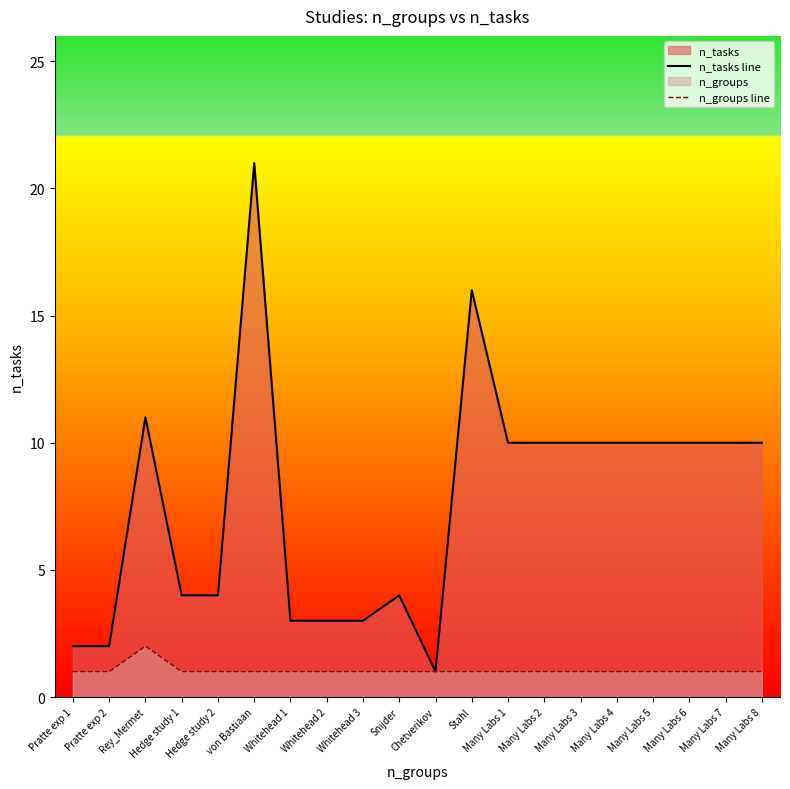

Where is n_groups line nearest to the value 1?

Pratte exp 1